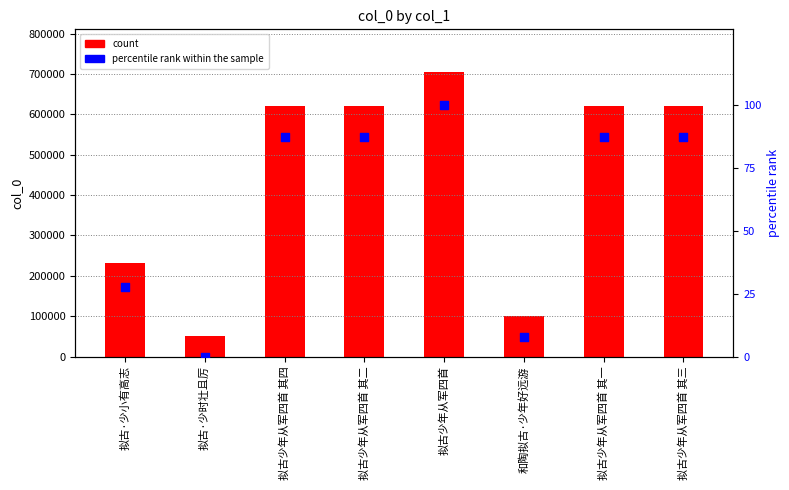

Which series reaches the maximum Y coordinate?

count